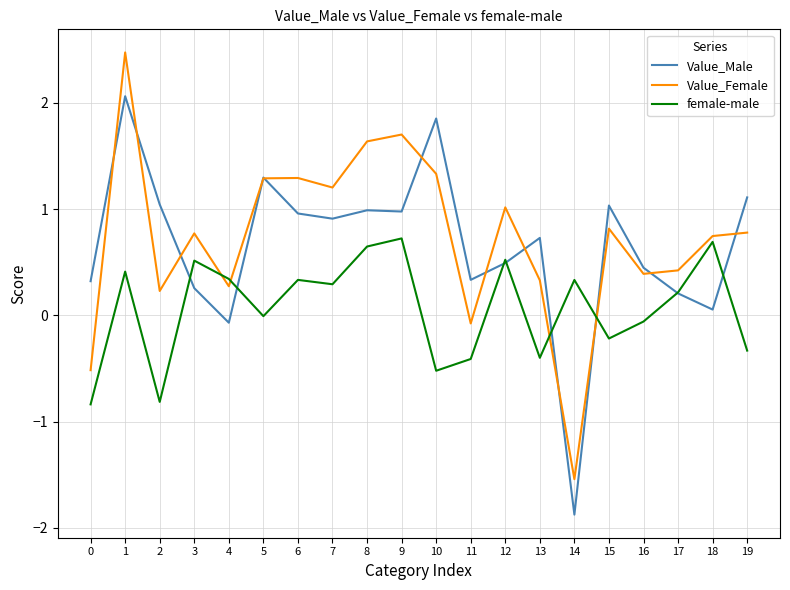

The Value_Female series shows 0.8 at 3. True or false?

True